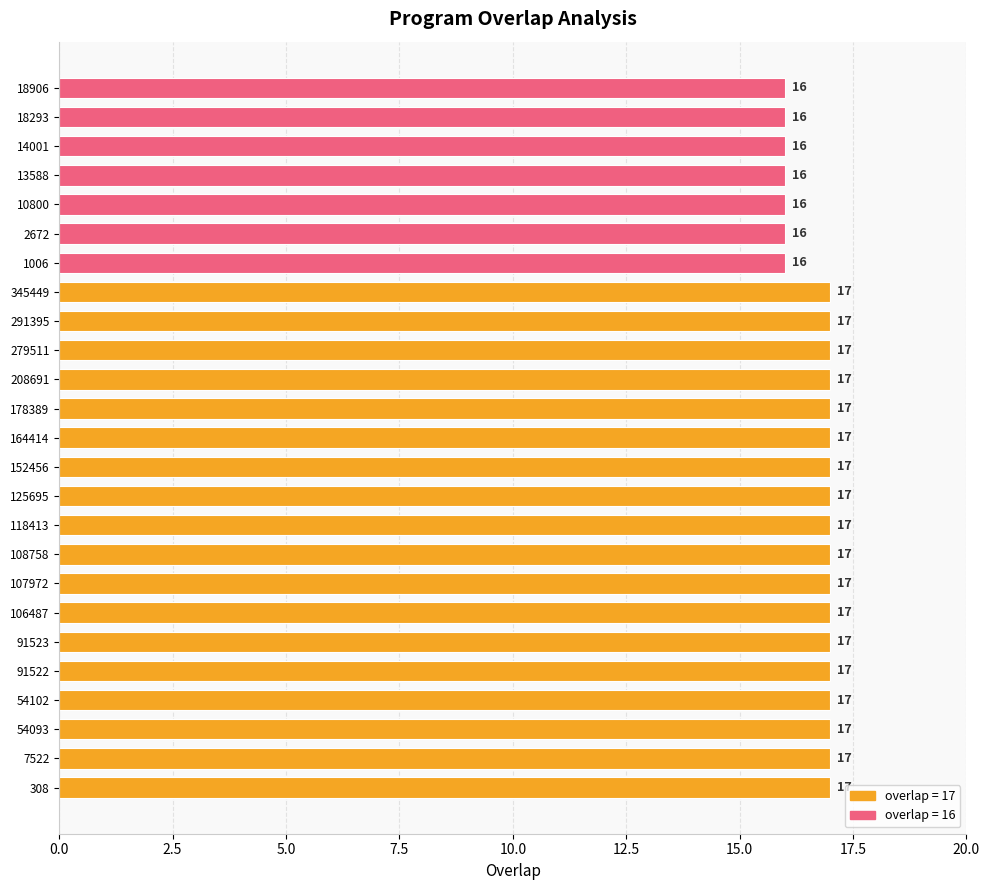

What is the average value?

17